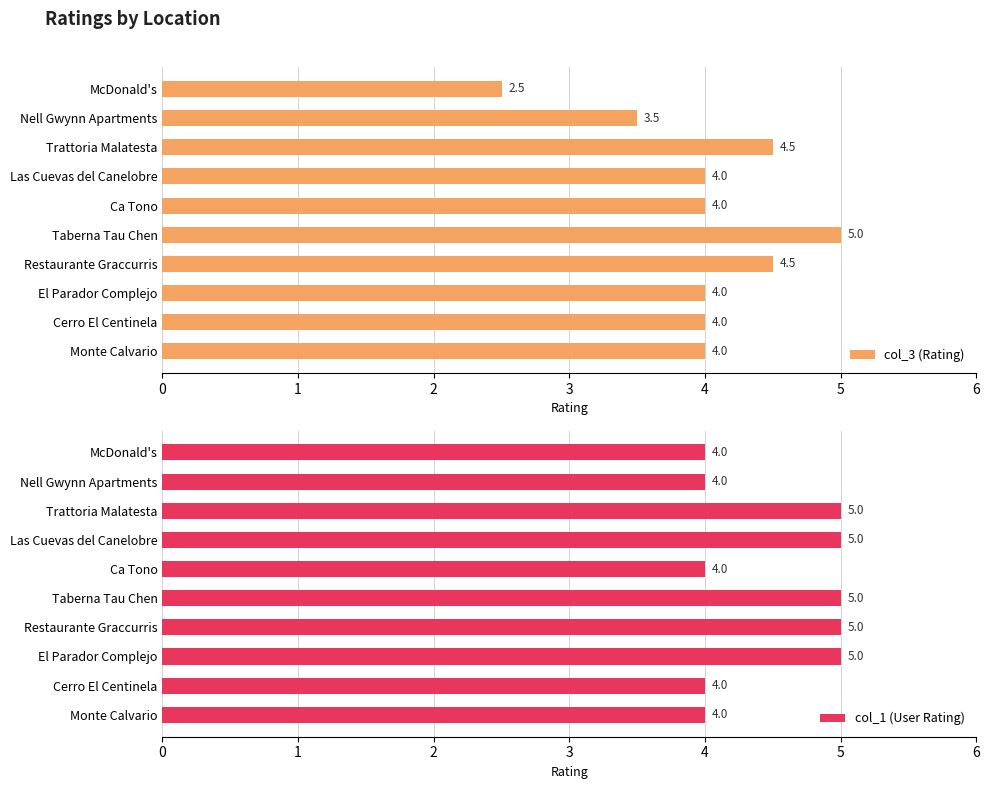

True or false: col_3 (Rating) has a value of 4.0 at Cerro El Centinela.

True